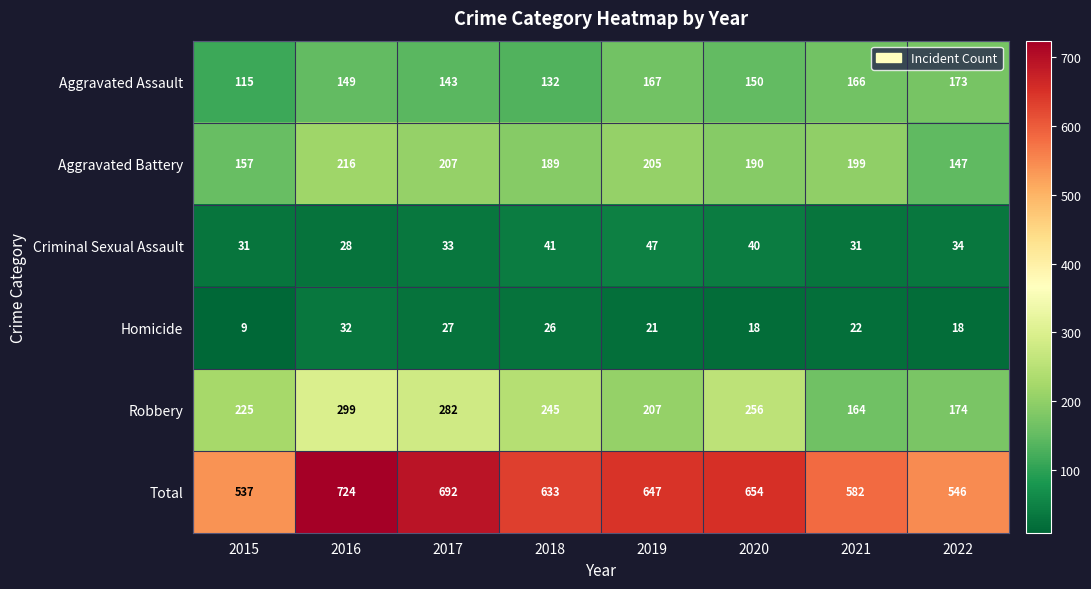

What is the sum of the Total values at 2018 and 2022?

1179